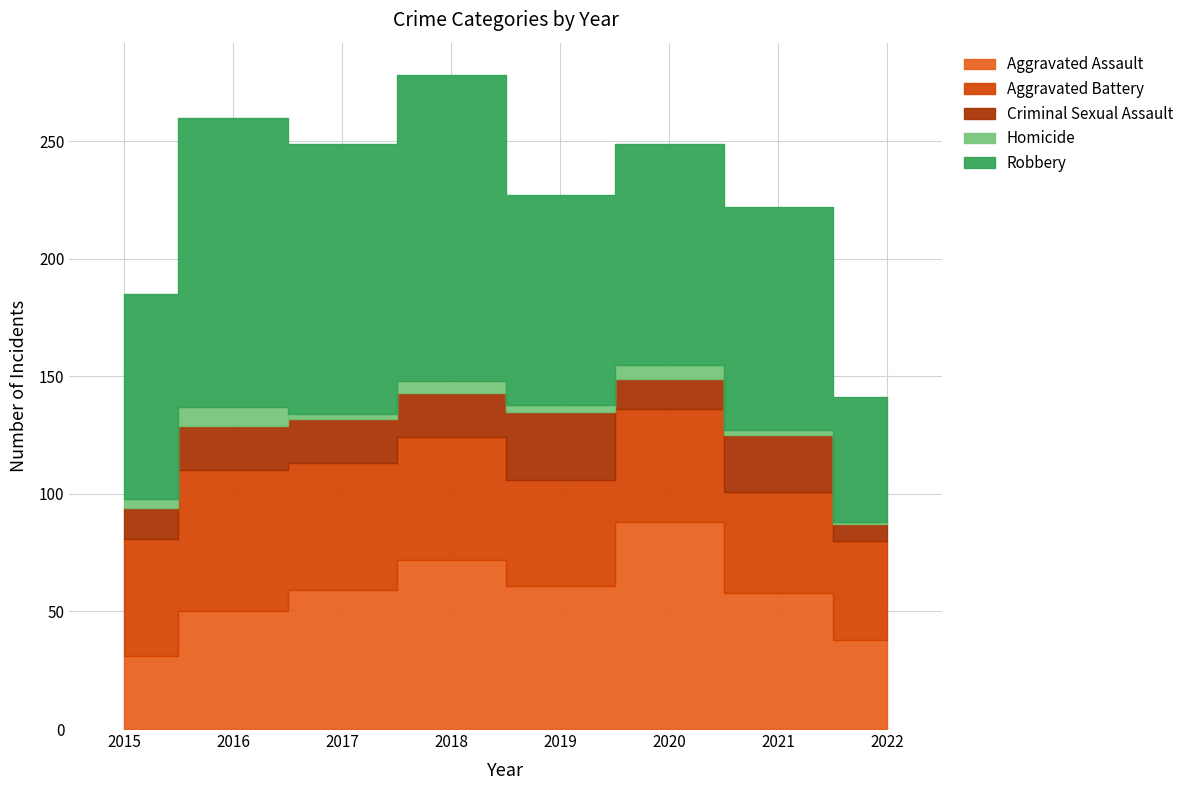

At 2017, list the series in order from smallest to largest.

Homicide, Criminal Sexual Assault, Aggravated Battery, Aggravated Assault, Robbery